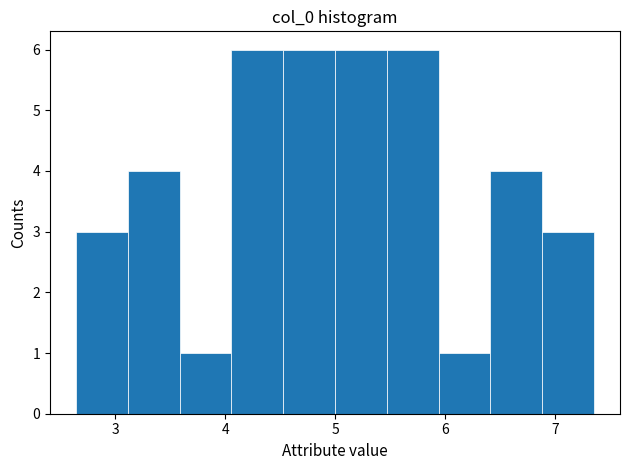

Reading left to right, list every bar in this chart as the range it spans on the x-axis followed by its height. Neither the bar edges nor the heights are printed on the chart, so give them approximately, as read against the axes.

2.6 to 3.1: 3
3.1 to 3.6: 4
3.6 to 4.1: 1
4.1 to 4.5: 6
4.5 to 5.0: 6
5.0 to 5.5: 6
5.5 to 5.9: 6
5.9 to 6.4: 1
6.4 to 6.9: 4
6.9 to 7.4: 3